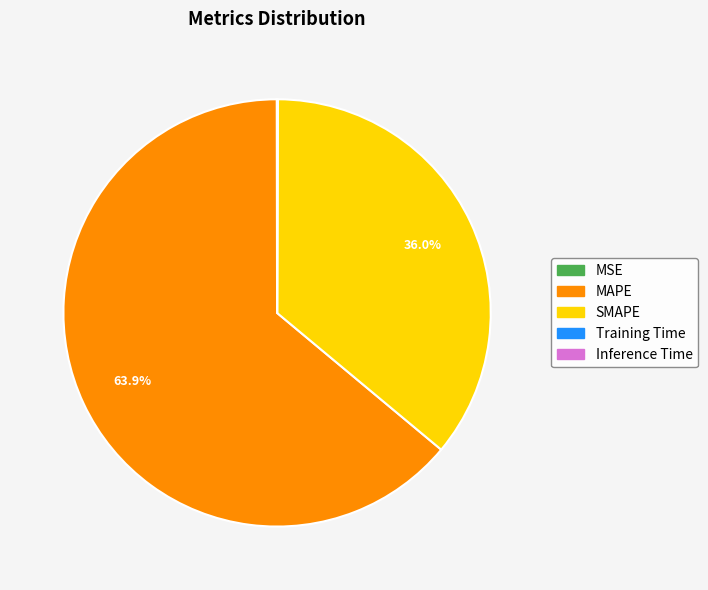

Which category has the biggest portion of the pie?

MAPE